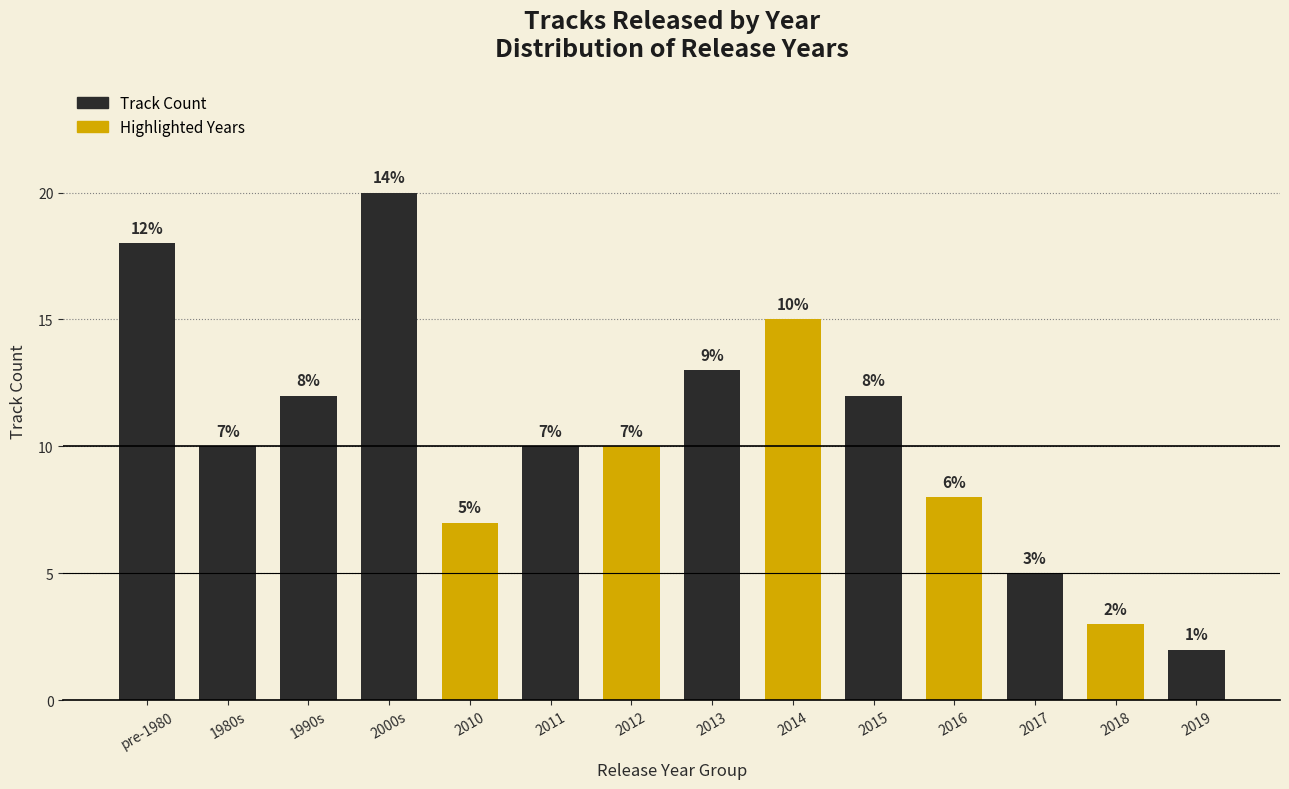

Does the chart contain stacked bars?

No